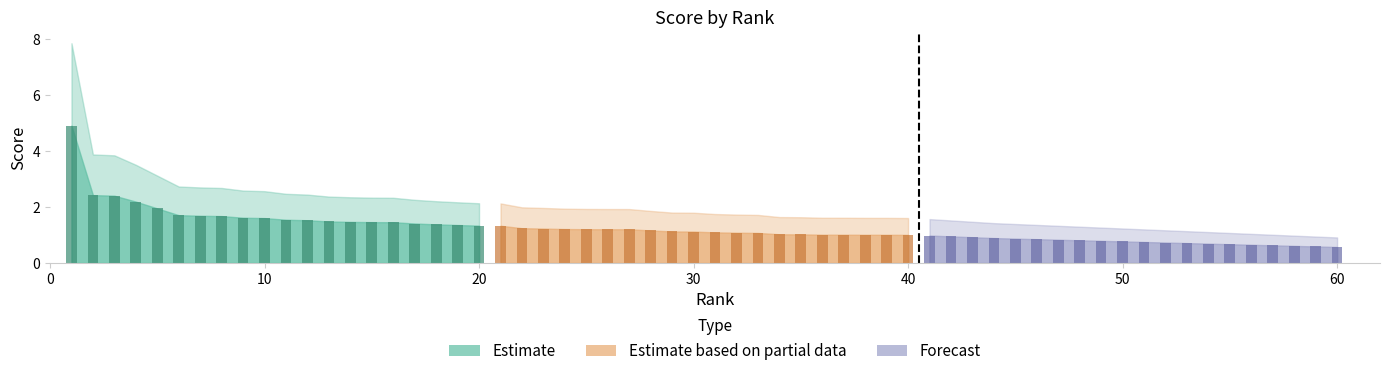

Are the bars grouped side by side (vs. stacked)?

Yes